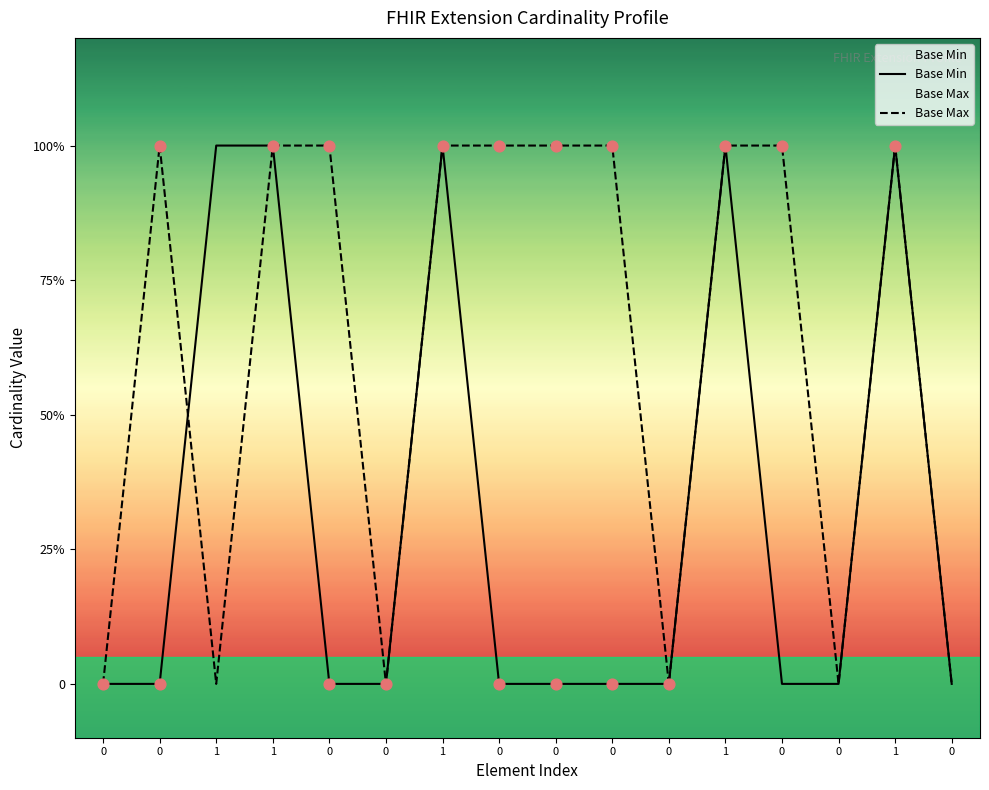

At how many categories does at least one series exceed 0?

11